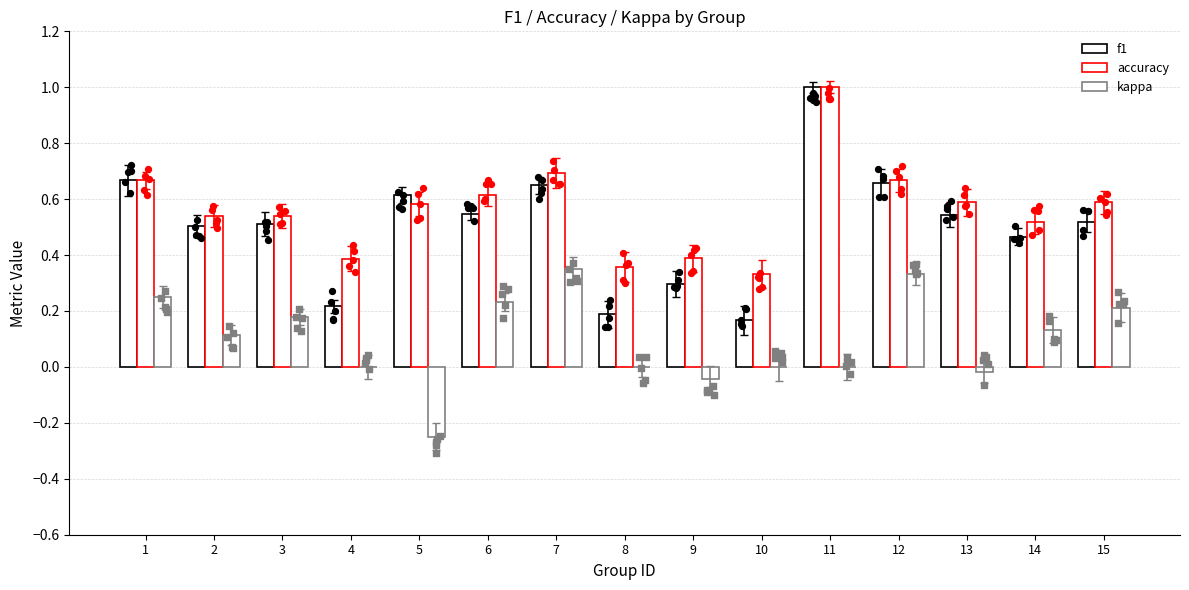

Which series has the largest total across all categories?

accuracy